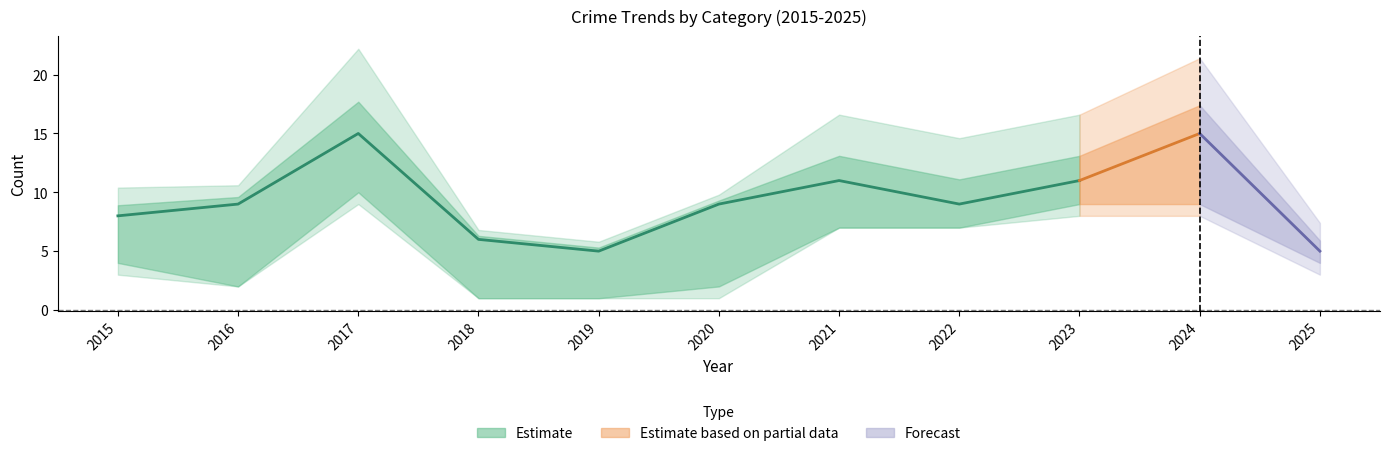

Where is Aggravated Battery nearest to the value 2?

2018